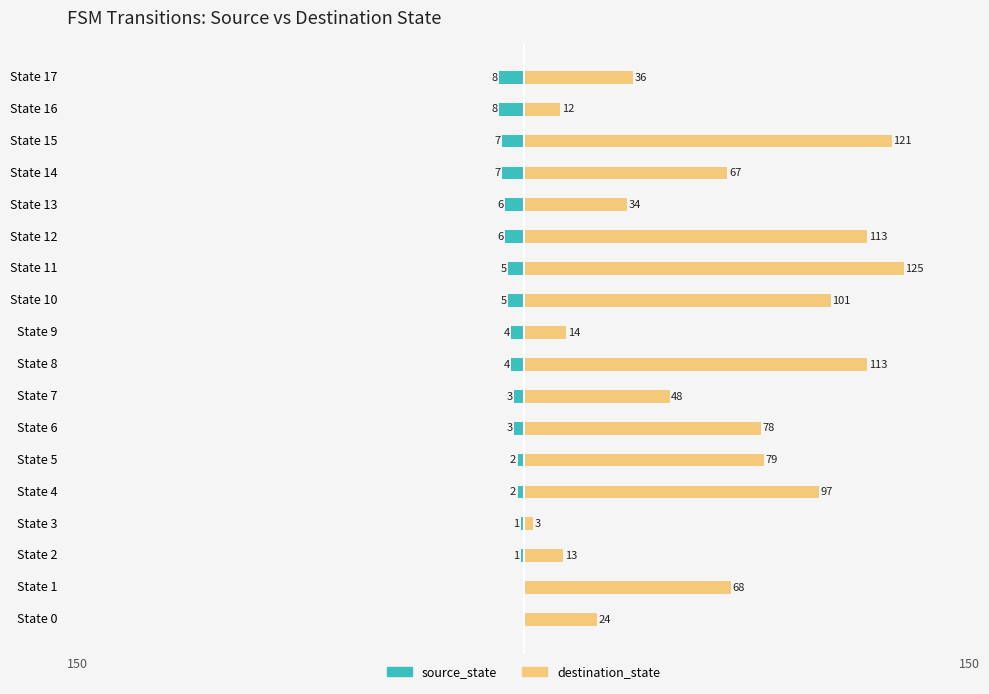

How many bars are there in each group?

2